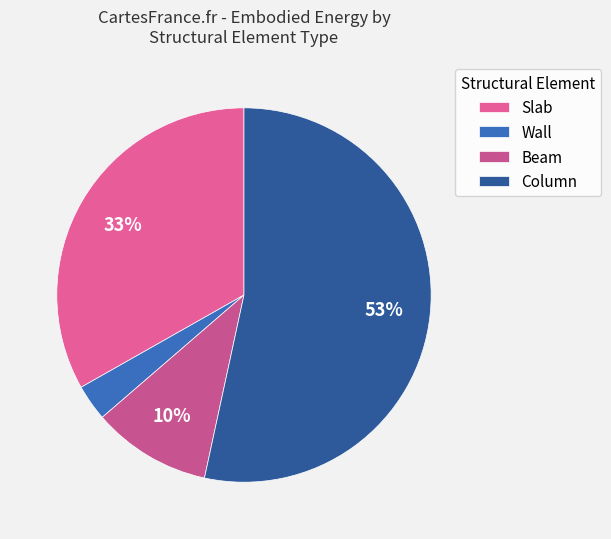

Which category accounts for the majority?

Column